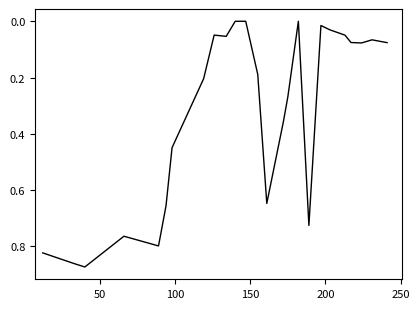

Does the chart display data point markers on the line(s)?

No